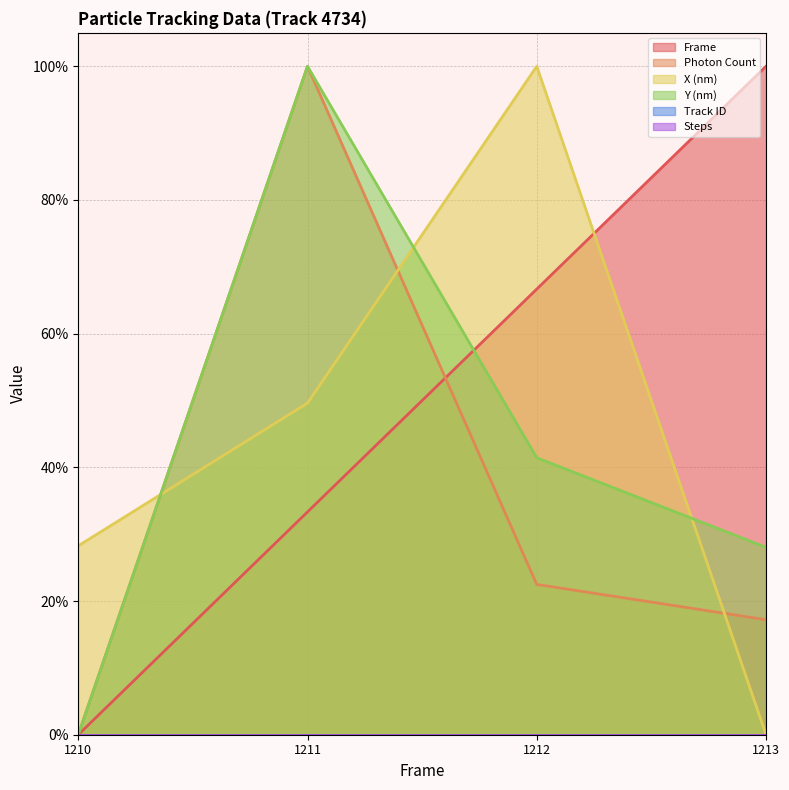

At which label does Photon Count reach its peak?

1211